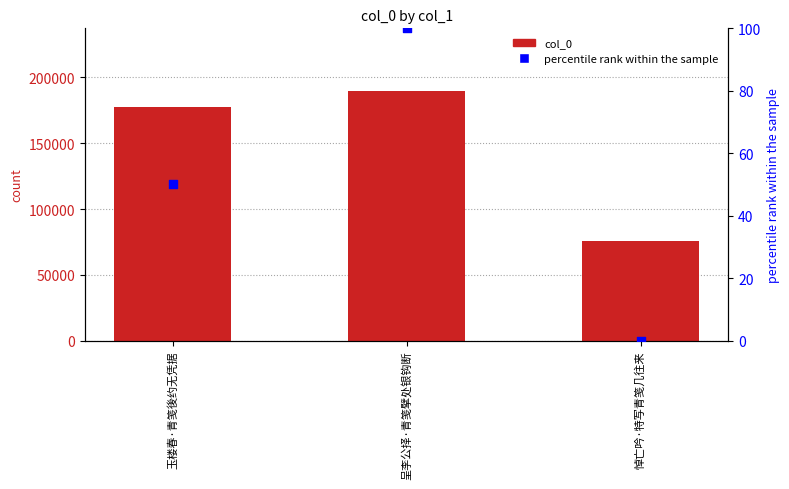

Is the value of col_0 at 悼亡吟·特写青笺几往来 greater than the value of percentile rank within the sample at 悼亡吟·特写青笺几往来?

Yes